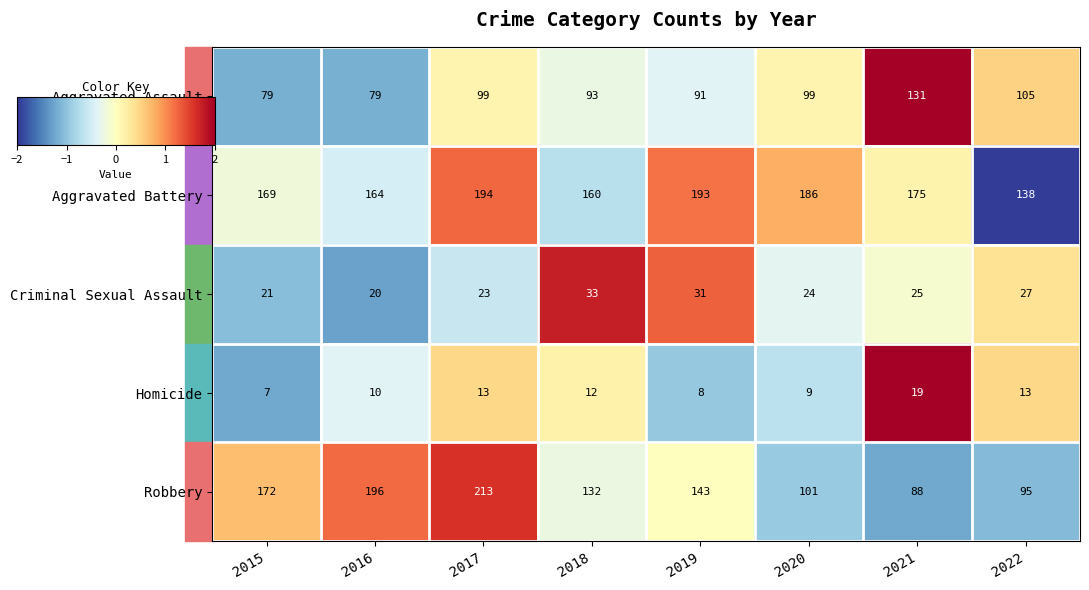

Is it true that Criminal Sexual Assault equals 8 at 2020?

False